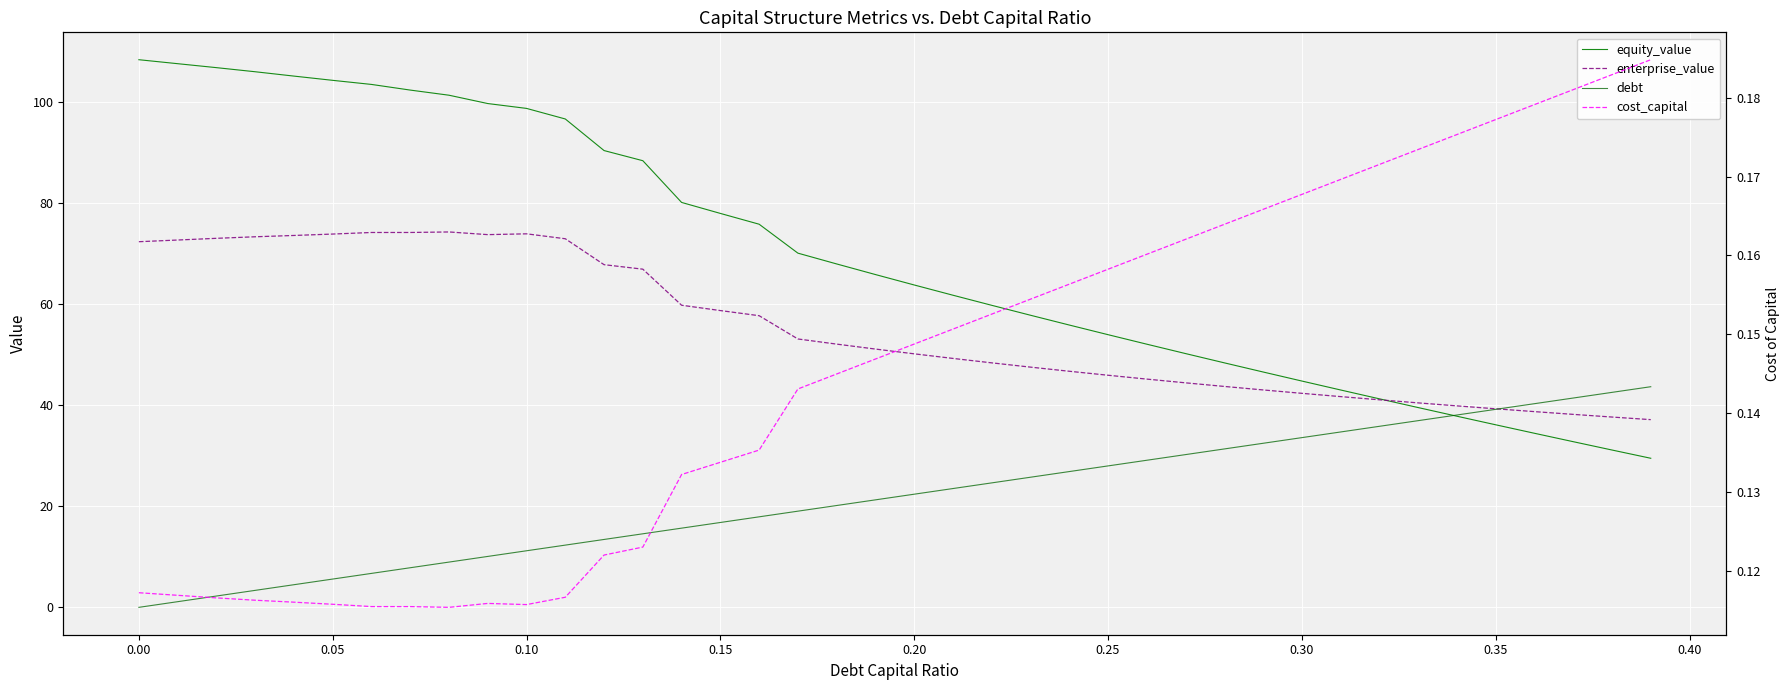

Count the number of categories in the chart.

40